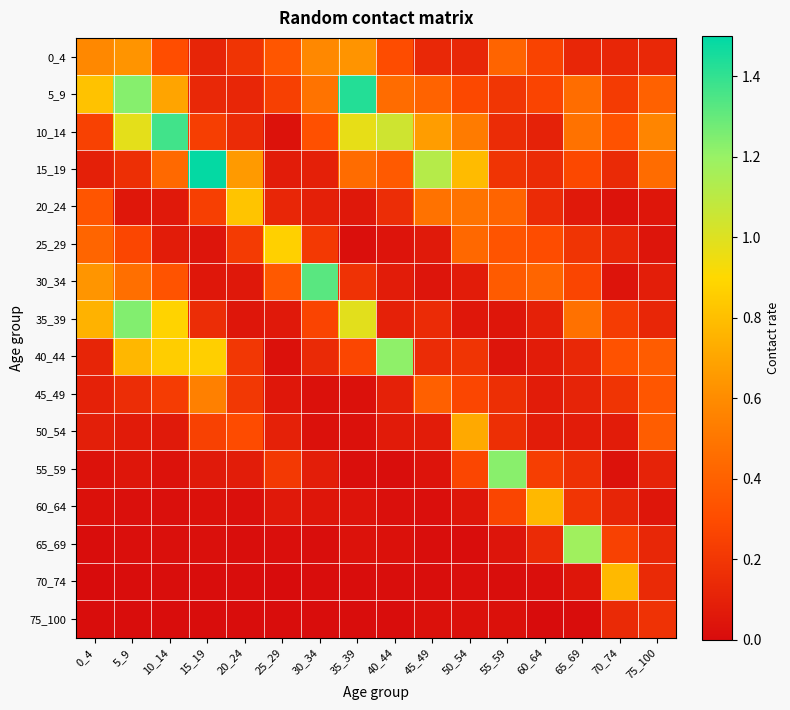

Reading left to right, transcribe all the data shown in this chart.

0_4: 0_4=0.6	5_9=0.6	10_14=0.3	15_19=0.1	20_24=0.2	25_29=0.4	30_34=0.6	35_39=0.6	40_44=0.3	45_49=0.1	50_54=0.1	55_59=0.4	60_64=0.3	65_69=0.1	70_74=0.1	75_100=0.1
5_9: 0_4=0.8	5_9=1.2	10_14=0.7	15_19=0.1	20_24=0.1	25_29=0.2	30_34=0.5	35_39=1.4	40_44=0.5	45_49=0.4	50_54=0.3	55_59=0.2	60_64=0.3	65_69=0.5	70_74=0.2	75_100=0.4
10_14: 0_4=0.3	5_9=1.0	10_14=1.4	15_19=0.2	20_24=0.1	25_29=0.0	30_34=0.3	35_39=1.0	40_44=1.0	45_49=0.7	50_54=0.5	55_59=0.2	60_64=0.1	65_69=0.5	70_74=0.3	75_100=0.6
15_19: 0_4=0.1	5_9=0.2	10_14=0.4	15_19=1.5	20_24=0.7	25_29=0.1	30_34=0.1	35_39=0.5	40_44=0.4	45_49=1.1	50_54=0.8	55_59=0.2	60_64=0.1	65_69=0.3	70_74=0.1	75_100=0.5
20_24: 0_4=0.3	5_9=0.1	10_14=0.1	15_19=0.2	20_24=0.8	25_29=0.1	30_34=0.1	35_39=0.1	40_44=0.2	45_49=0.5	50_54=0.5	55_59=0.4	60_64=0.1	65_69=0.1	70_74=0.0	75_100=0.0
25_29: 0_4=0.4	5_9=0.3	10_14=0.1	15_19=0.0	20_24=0.2	25_29=0.9	30_34=0.2	35_39=0.0	40_44=0.0	45_49=0.1	50_54=0.4	55_59=0.3	60_64=0.3	65_69=0.2	70_74=0.1	75_100=0.0
30_34: 0_4=0.6	5_9=0.5	10_14=0.3	15_19=0.1	20_24=0.1	25_29=0.4	30_34=1.3	35_39=0.2	40_44=0.1	45_49=0.0	50_54=0.1	55_59=0.4	60_64=0.4	65_69=0.3	70_74=0.0	75_100=0.1
35_39: 0_4=0.7	5_9=1.2	10_14=0.9	15_19=0.2	20_24=0.0	25_29=0.1	30_34=0.3	35_39=1.0	40_44=0.1	45_49=0.1	50_54=0.1	55_59=0.0	60_64=0.1	65_69=0.5	70_74=0.2	75_100=0.1
40_44: 0_4=0.1	5_9=0.8	10_14=0.9	15_19=0.9	20_24=0.2	25_29=0.0	30_34=0.1	35_39=0.3	40_44=1.2	45_49=0.2	50_54=0.2	55_59=0.0	60_64=0.1	65_69=0.1	70_74=0.3	75_100=0.4
45_49: 0_4=0.1	5_9=0.2	10_14=0.2	15_19=0.5	20_24=0.2	25_29=0.1	30_34=0.0	35_39=0.0	40_44=0.1	45_49=0.4	50_54=0.3	55_59=0.2	60_64=0.1	65_69=0.1	70_74=0.2	75_100=0.3
50_54: 0_4=0.1	5_9=0.1	10_14=0.1	15_19=0.2	20_24=0.3	25_29=0.1	30_34=0.0	35_39=0.0	40_44=0.1	45_49=0.1	50_54=0.7	55_59=0.2	60_64=0.1	65_69=0.1	70_74=0.1	75_100=0.4
55_59: 0_4=0.0	5_9=0.0	10_14=0.0	15_19=0.1	20_24=0.1	25_29=0.2	30_34=0.1	35_39=0.0	40_44=0.0	45_49=0.0	50_54=0.3	55_59=1.2	60_64=0.2	65_69=0.2	70_74=0.0	75_100=0.1
60_64: 0_4=0.0	5_9=0.0	10_14=0.0	15_19=0.0	20_24=0.0	25_29=0.1	30_34=0.0	35_39=0.0	40_44=0.0	45_49=0.0	50_54=0.0	55_59=0.3	60_64=0.8	65_69=0.2	70_74=0.1	75_100=0.0
65_69: 0_4=0.0	5_9=0.0	10_14=0.0	15_19=0.0	20_24=0.0	25_29=0.0	30_34=0.0	35_39=0.0	40_44=0.0	45_49=0.0	50_54=0.0	55_59=0.0	60_64=0.1	65_69=1.2	70_74=0.2	75_100=0.1
70_74: 0_4=0.0	5_9=0.0	10_14=0.0	15_19=0.0	20_24=0.0	25_29=0.0	30_34=0.0	35_39=0.0	40_44=0.0	45_49=0.0	50_54=0.0	55_59=0.0	60_64=0.0	65_69=0.0	70_74=0.8	75_100=0.1
75_100: 0_4=0.0	5_9=0.0	10_14=0.0	15_19=0.0	20_24=0.0	25_29=0.0	30_34=0.0	35_39=0.0	40_44=0.0	45_49=0.0	50_54=0.0	55_59=0.0	60_64=0.0	65_69=0.0	70_74=0.1	75_100=0.2